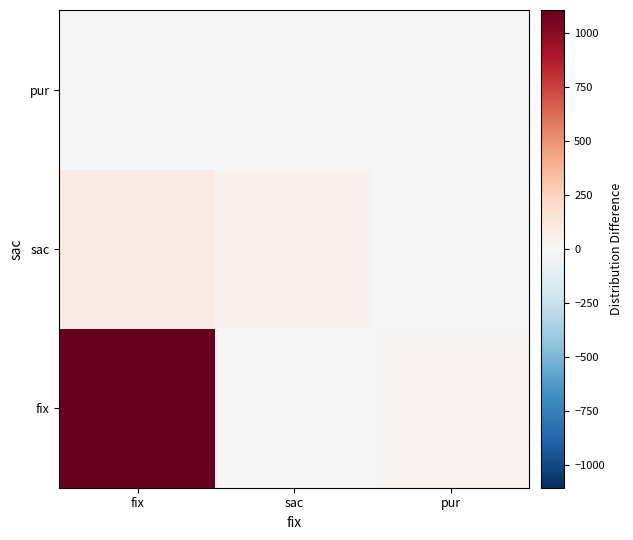

List the series in order of their peak value, highest first.

fix, sac, pur